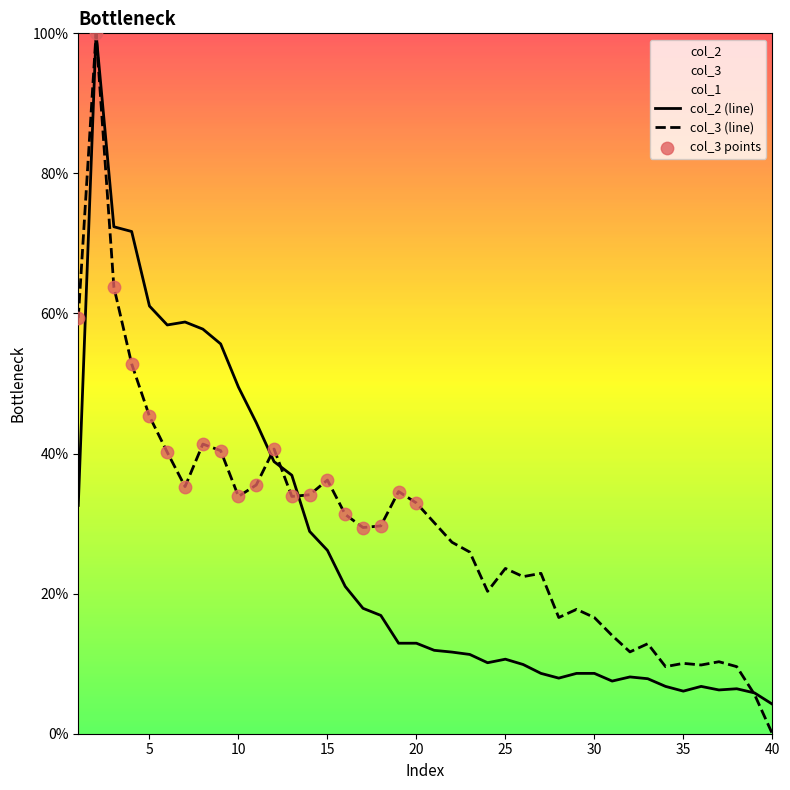

Which series reaches the maximum Y coordinate?

col_3